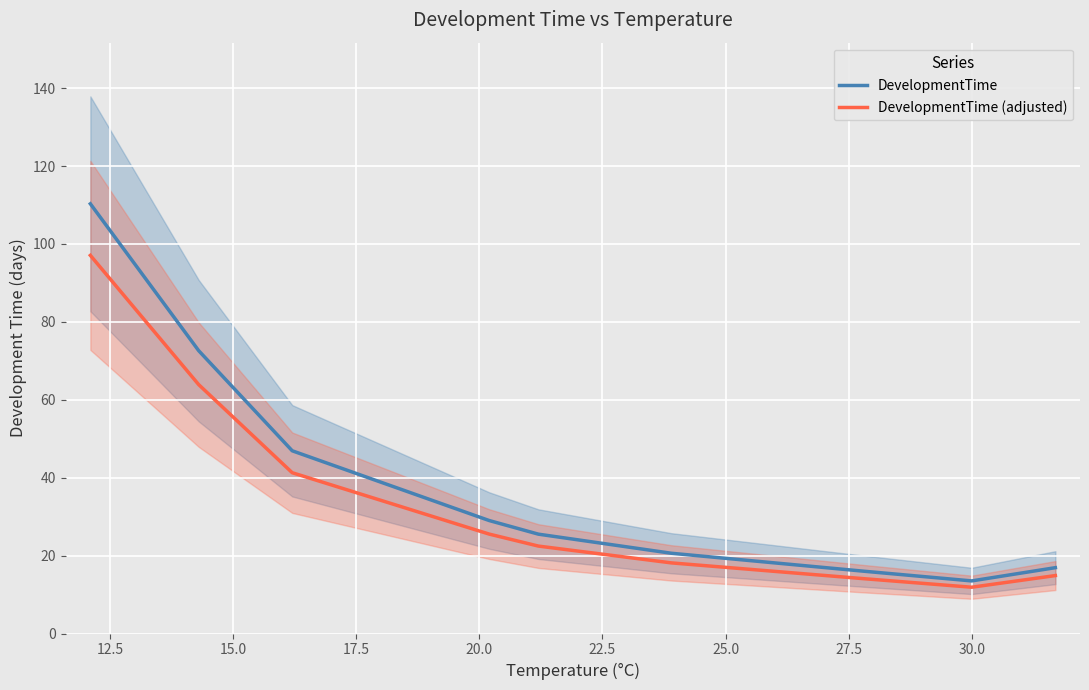

True or false: DevelopmentTime (adjusted) and DevelopmentTime cross at least once.

False